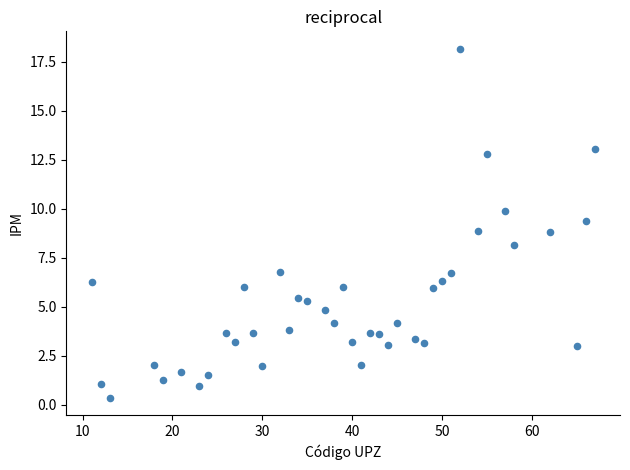

What is the range of Y values (max minus min)?

17.8